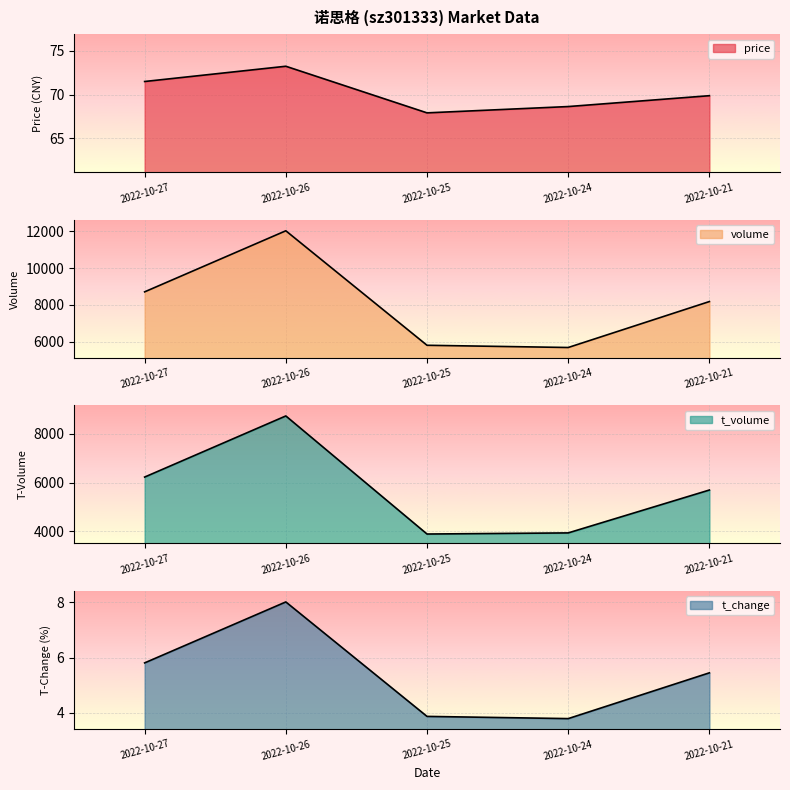

True or false: t_change and price cross at least once.

False